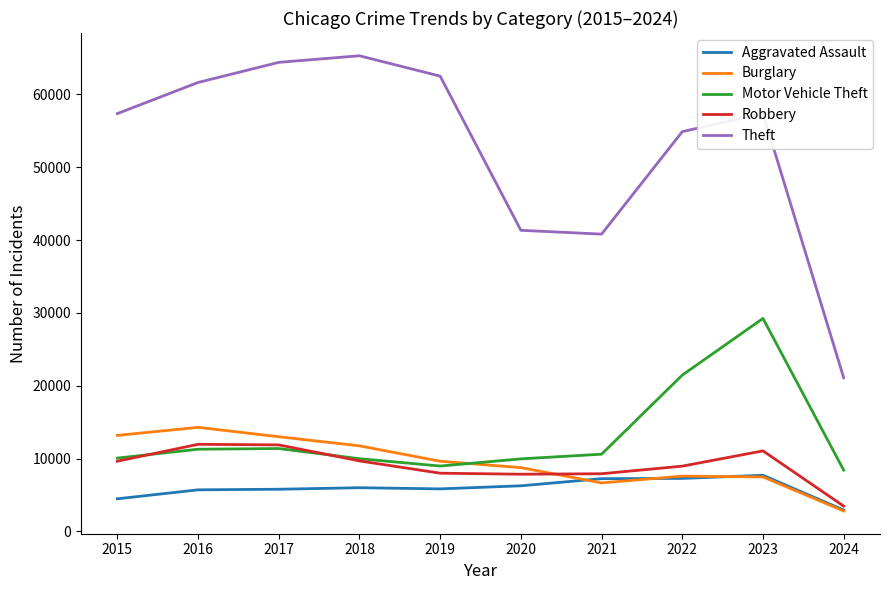

Where does the Theft series first go above 57379?

2016